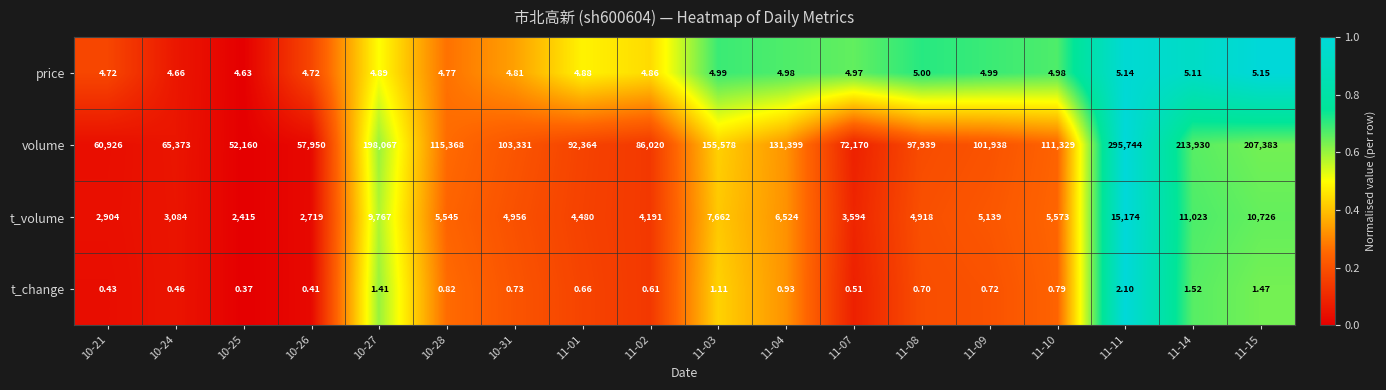

How many categories are shown in the chart?

18